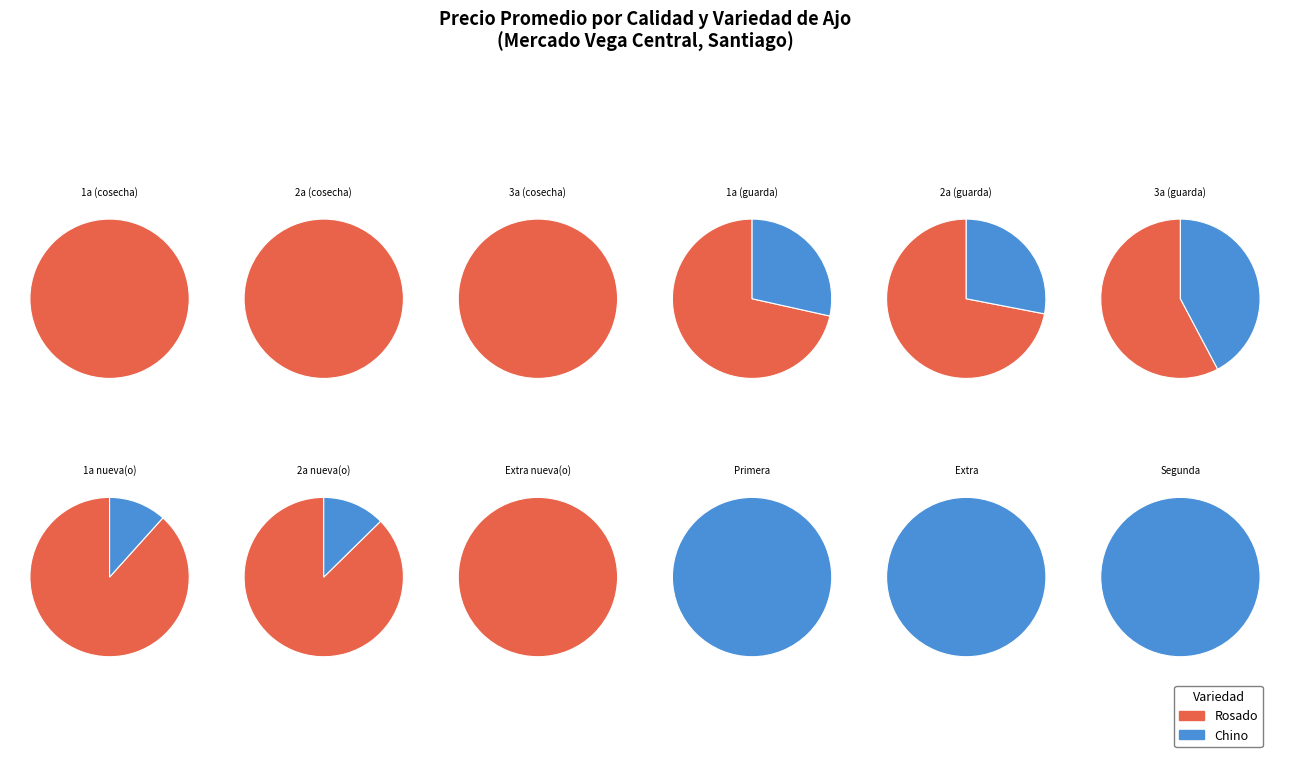

To the nearest percent, what percentage of the pie is Rosado?

16%